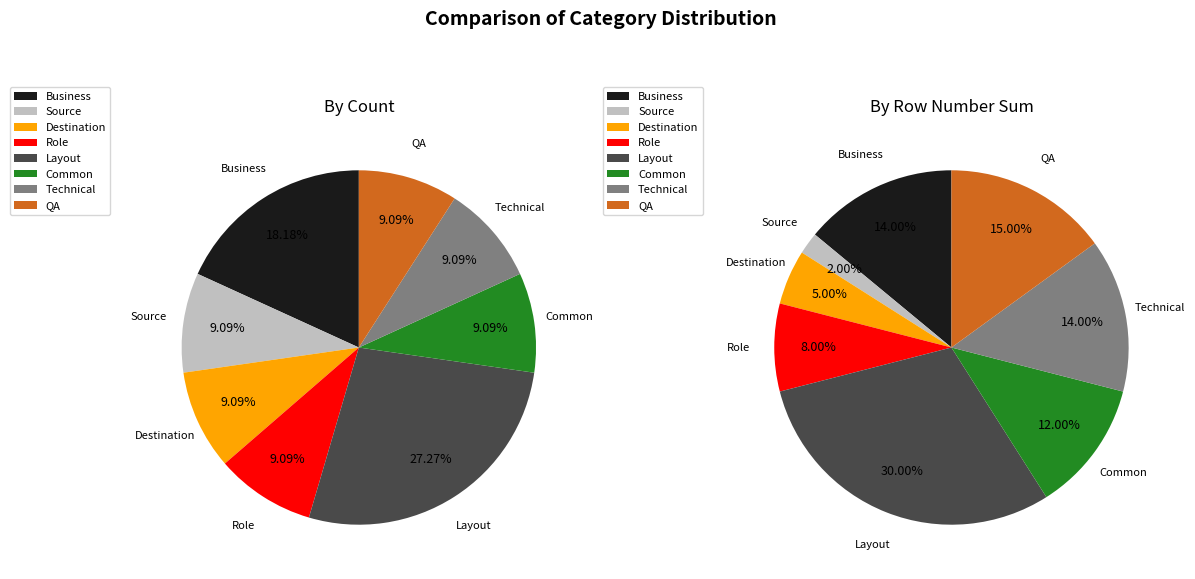

Between Destination and Technical, which is larger?

Destination